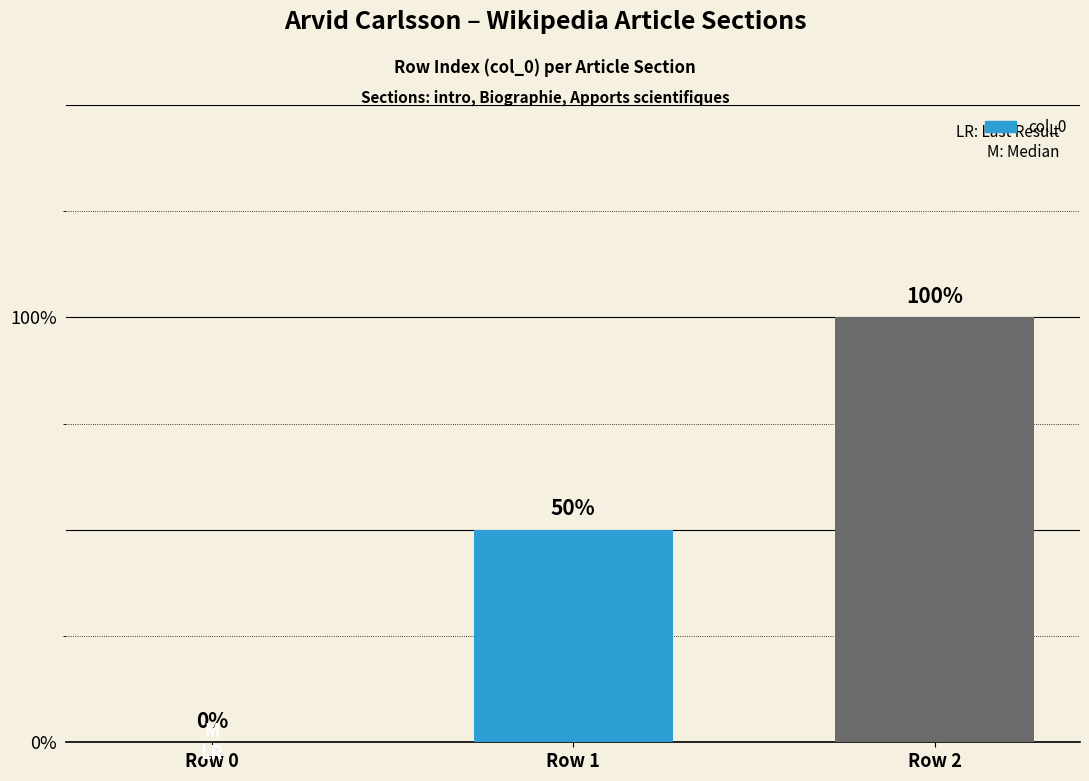

What is the sum of all values?

3